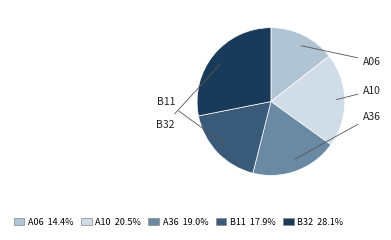

Is the sum of B32 and A10 greater than half?

No